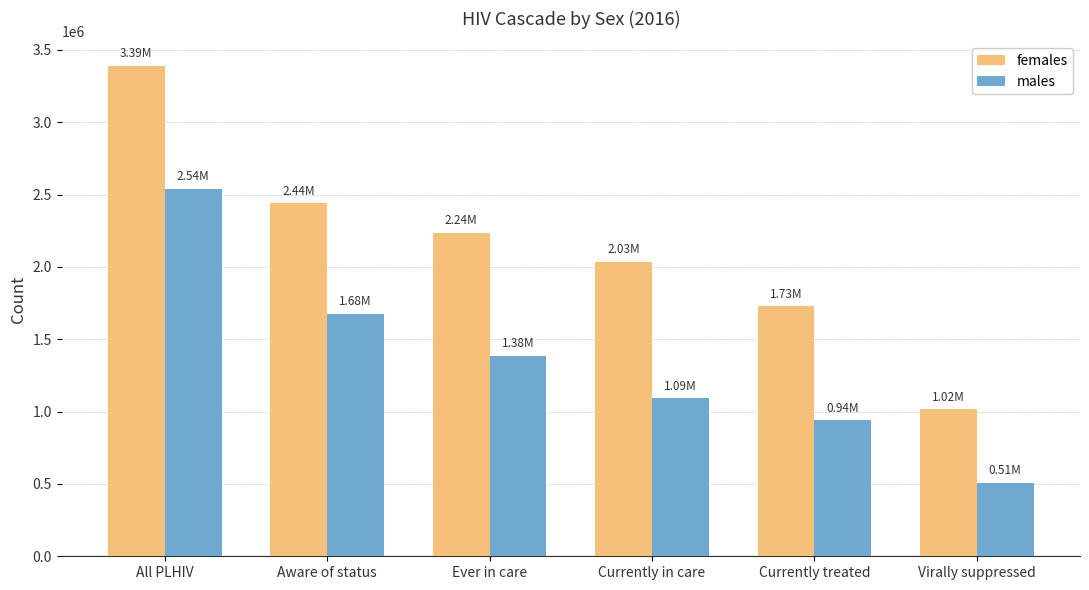

How many data points does each series have?

6